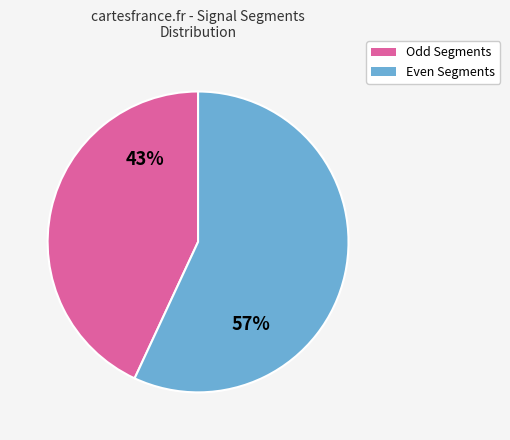

To the nearest percent, what is the average slice percentage?

50%